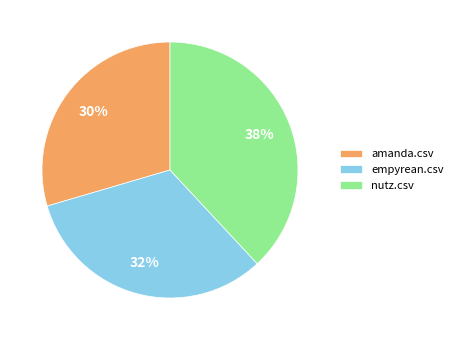

Combined, do amanda.csv and nutz.csv account for over 50%?

Yes